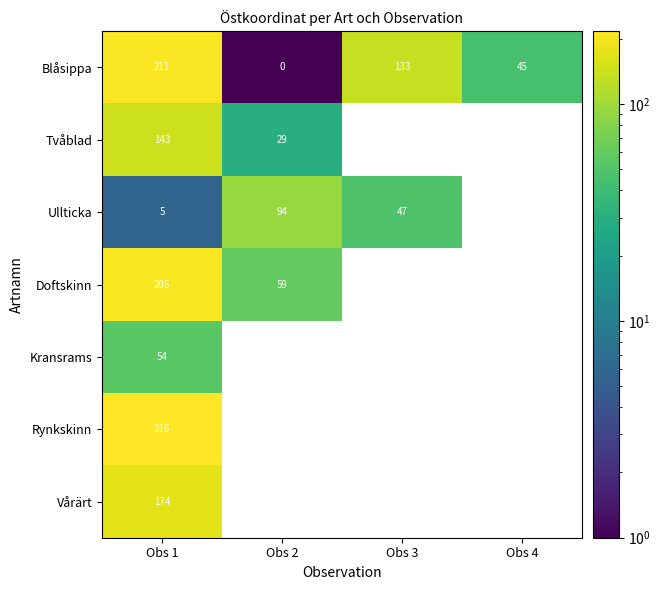

What is the difference between the highest and lowest values at Obs 3?

85.4